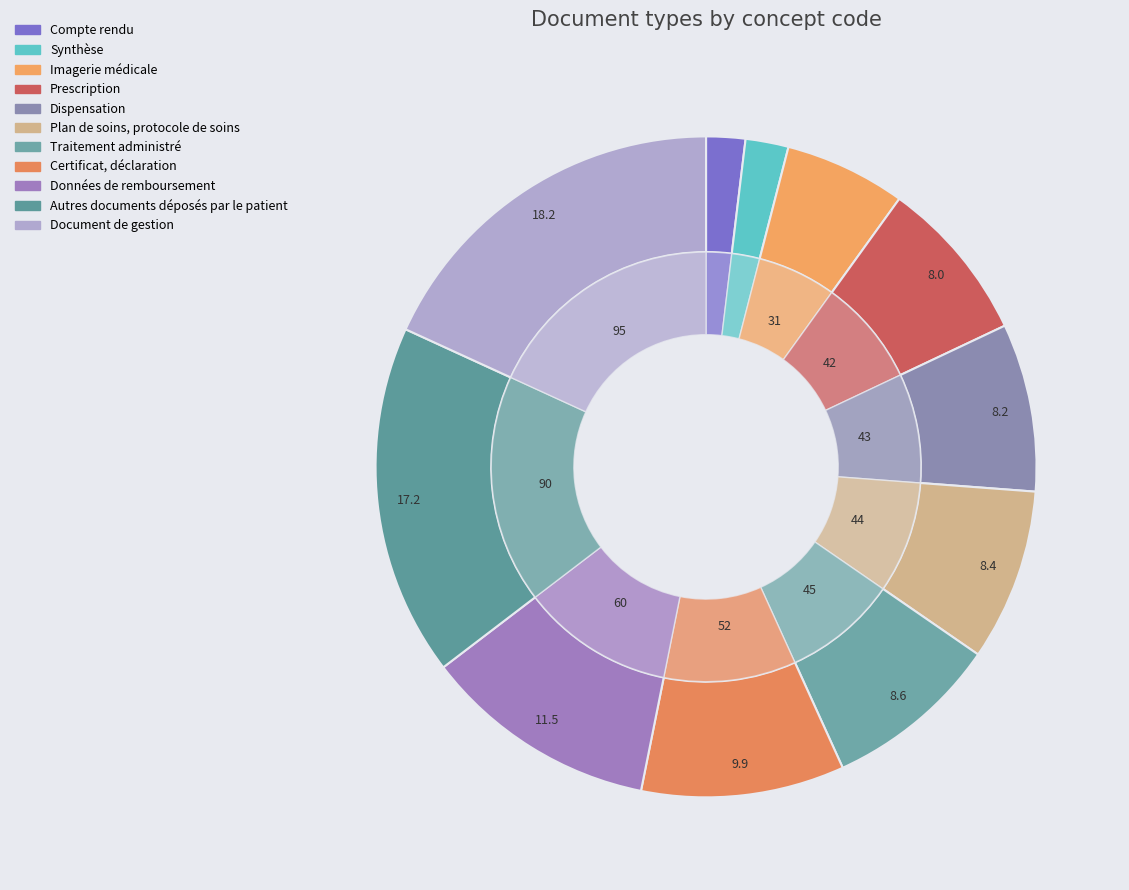

To the nearest percent, what is the average slice percentage?

9%